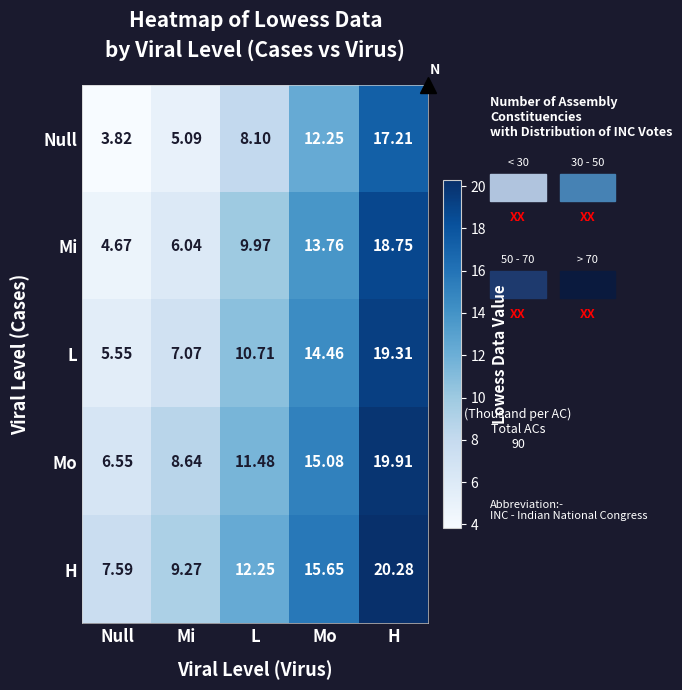

Rank the series at L from lowest to highest value.

Null, Mi, L, Mo, H